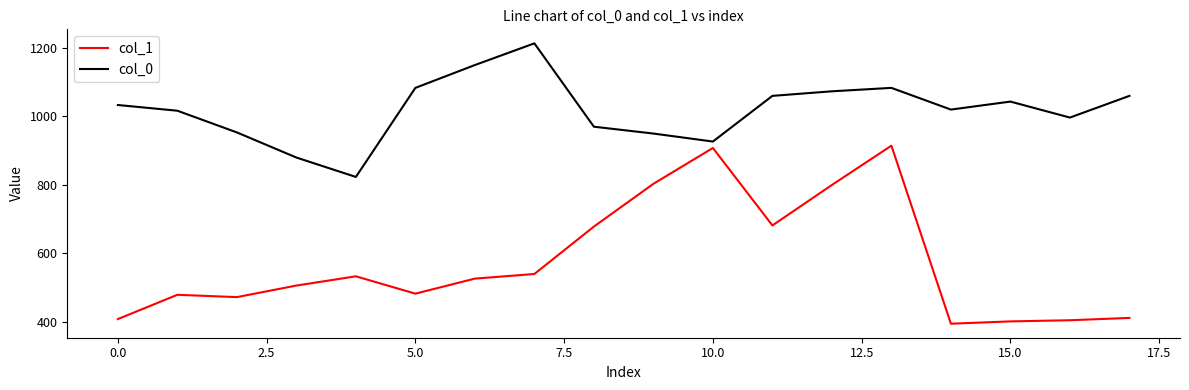

Count the number of categories in the chart.

18